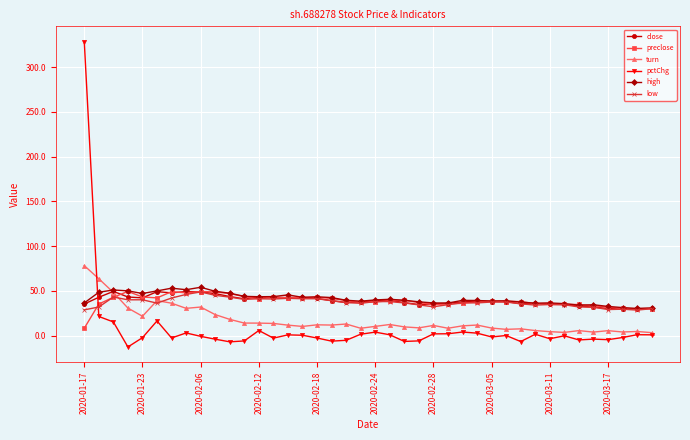

How many series are shown in this chart?

6